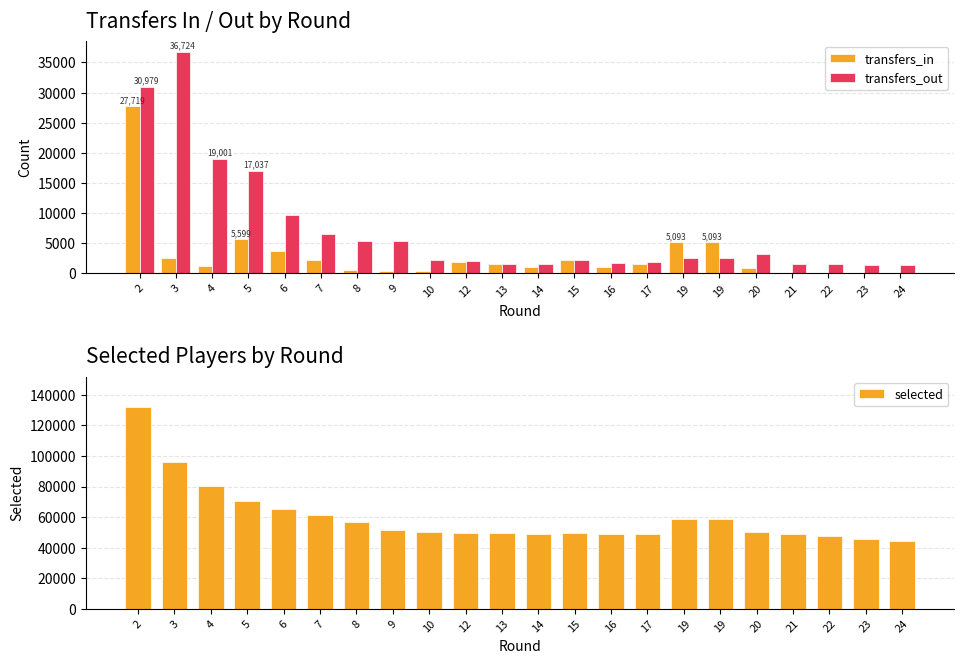

What is the value of the transfers_in bar at the 18th from the left?

871